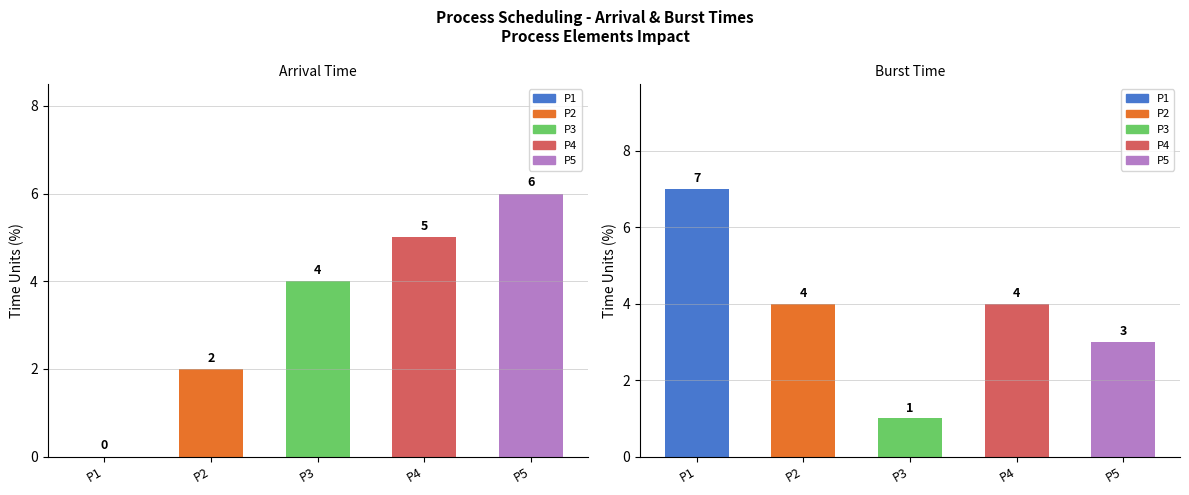

What is the sum of the Arrival values at P1 and P2?

2